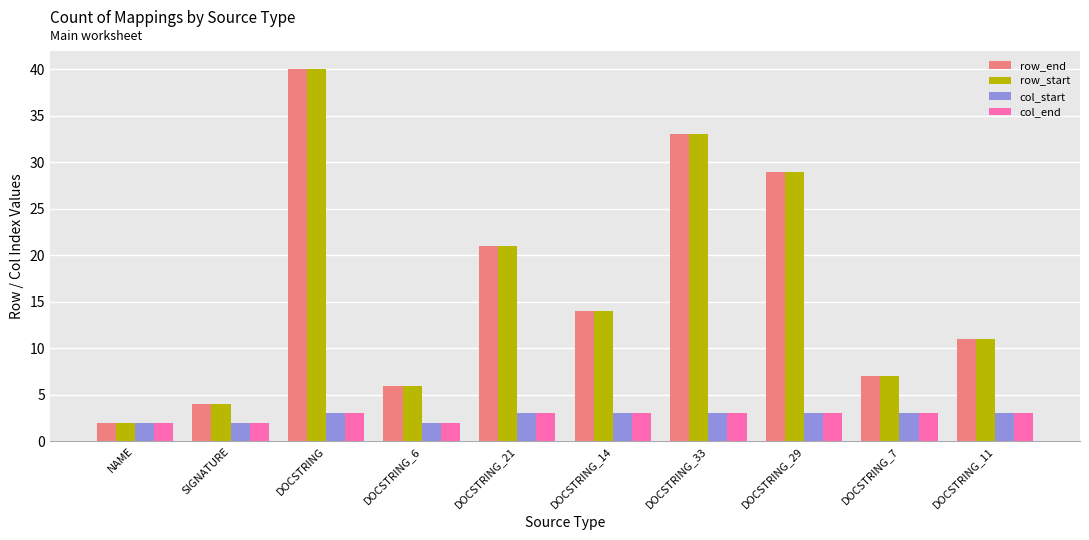

Is the value of row_start at DOCSTRING_14 greater than the value of col_end at NAME?

Yes